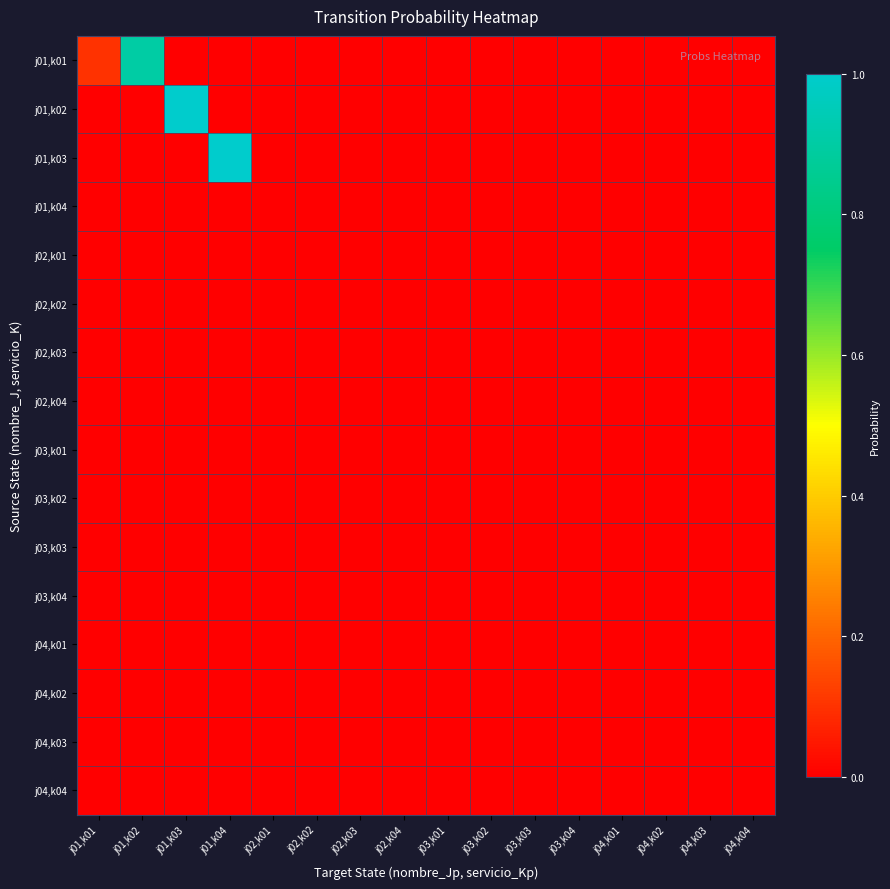

Reading right to left, list all the values displayed in this chart.

j01,k01: j04,k04=0.0	j04,k03=0.0	j04,k02=0.0	j04,k01=0.0	j03,k04=0.0	j03,k03=0.0	j03,k02=0.0	j03,k01=0.0	j02,k04=0.0	j02,k03=0.0	j02,k02=0.0	j02,k01=0.0	j01,k04=0.0	j01,k03=0.0	j01,k02=0.9	j01,k01=0.1
j01,k02: j04,k04=0.0	j04,k03=0.0	j04,k02=0.0	j04,k01=0.0	j03,k04=0.0	j03,k03=0.0	j03,k02=0.0	j03,k01=0.0	j02,k04=0.0	j02,k03=0.0	j02,k02=0.0	j02,k01=0.0	j01,k04=0.0	j01,k03=1.0	j01,k02=0.0	j01,k01=0.0
j01,k03: j04,k04=0.0	j04,k03=0.0	j04,k02=0.0	j04,k01=0.0	j03,k04=0.0	j03,k03=0.0	j03,k02=0.0	j03,k01=0.0	j02,k04=0.0	j02,k03=0.0	j02,k02=0.0	j02,k01=0.0	j01,k04=1.0	j01,k03=0.0	j01,k02=0.0	j01,k01=0.0
j01,k04: j04,k04=0.0	j04,k03=0.0	j04,k02=0.0	j04,k01=0.0	j03,k04=0.0	j03,k03=0.0	j03,k02=0.0	j03,k01=0.0	j02,k04=0.0	j02,k03=0.0	j02,k02=0.0	j02,k01=0.0	j01,k04=0.0	j01,k03=0.0	j01,k02=0.0	j01,k01=0.0
j02,k01: j04,k04=0.0	j04,k03=0.0	j04,k02=0.0	j04,k01=0.0	j03,k04=0.0	j03,k03=0.0	j03,k02=0.0	j03,k01=0.0	j02,k04=0.0	j02,k03=0.0	j02,k02=0.0	j02,k01=0.0	j01,k04=0.0	j01,k03=0.0	j01,k02=0.0	j01,k01=0.0
j02,k02: j04,k04=0.0	j04,k03=0.0	j04,k02=0.0	j04,k01=0.0	j03,k04=0.0	j03,k03=0.0	j03,k02=0.0	j03,k01=0.0	j02,k04=0.0	j02,k03=0.0	j02,k02=0.0	j02,k01=0.0	j01,k04=0.0	j01,k03=0.0	j01,k02=0.0	j01,k01=0.0
j02,k03: j04,k04=0.0	j04,k03=0.0	j04,k02=0.0	j04,k01=0.0	j03,k04=0.0	j03,k03=0.0	j03,k02=0.0	j03,k01=0.0	j02,k04=0.0	j02,k03=0.0	j02,k02=0.0	j02,k01=0.0	j01,k04=0.0	j01,k03=0.0	j01,k02=0.0	j01,k01=0.0
j02,k04: j04,k04=0.0	j04,k03=0.0	j04,k02=0.0	j04,k01=0.0	j03,k04=0.0	j03,k03=0.0	j03,k02=0.0	j03,k01=0.0	j02,k04=0.0	j02,k03=0.0	j02,k02=0.0	j02,k01=0.0	j01,k04=0.0	j01,k03=0.0	j01,k02=0.0	j01,k01=0.0
j03,k01: j04,k04=0.0	j04,k03=0.0	j04,k02=0.0	j04,k01=0.0	j03,k04=0.0	j03,k03=0.0	j03,k02=0.0	j03,k01=0.0	j02,k04=0.0	j02,k03=0.0	j02,k02=0.0	j02,k01=0.0	j01,k04=0.0	j01,k03=0.0	j01,k02=0.0	j01,k01=0.0
j03,k02: j04,k04=0.0	j04,k03=0.0	j04,k02=0.0	j04,k01=0.0	j03,k04=0.0	j03,k03=0.0	j03,k02=0.0	j03,k01=0.0	j02,k04=0.0	j02,k03=0.0	j02,k02=0.0	j02,k01=0.0	j01,k04=0.0	j01,k03=0.0	j01,k02=0.0	j01,k01=0.0
j03,k03: j04,k04=0.0	j04,k03=0.0	j04,k02=0.0	j04,k01=0.0	j03,k04=0.0	j03,k03=0.0	j03,k02=0.0	j03,k01=0.0	j02,k04=0.0	j02,k03=0.0	j02,k02=0.0	j02,k01=0.0	j01,k04=0.0	j01,k03=0.0	j01,k02=0.0	j01,k01=0.0
j03,k04: j04,k04=0.0	j04,k03=0.0	j04,k02=0.0	j04,k01=0.0	j03,k04=0.0	j03,k03=0.0	j03,k02=0.0	j03,k01=0.0	j02,k04=0.0	j02,k03=0.0	j02,k02=0.0	j02,k01=0.0	j01,k04=0.0	j01,k03=0.0	j01,k02=0.0	j01,k01=0.0
j04,k01: j04,k04=0.0	j04,k03=0.0	j04,k02=0.0	j04,k01=0.0	j03,k04=0.0	j03,k03=0.0	j03,k02=0.0	j03,k01=0.0	j02,k04=0.0	j02,k03=0.0	j02,k02=0.0	j02,k01=0.0	j01,k04=0.0	j01,k03=0.0	j01,k02=0.0	j01,k01=0.0
j04,k02: j04,k04=0.0	j04,k03=0.0	j04,k02=0.0	j04,k01=0.0	j03,k04=0.0	j03,k03=0.0	j03,k02=0.0	j03,k01=0.0	j02,k04=0.0	j02,k03=0.0	j02,k02=0.0	j02,k01=0.0	j01,k04=0.0	j01,k03=0.0	j01,k02=0.0	j01,k01=0.0
j04,k03: j04,k04=0.0	j04,k03=0.0	j04,k02=0.0	j04,k01=0.0	j03,k04=0.0	j03,k03=0.0	j03,k02=0.0	j03,k01=0.0	j02,k04=0.0	j02,k03=0.0	j02,k02=0.0	j02,k01=0.0	j01,k04=0.0	j01,k03=0.0	j01,k02=0.0	j01,k01=0.0
j04,k04: j04,k04=0.0	j04,k03=0.0	j04,k02=0.0	j04,k01=0.0	j03,k04=0.0	j03,k03=0.0	j03,k02=0.0	j03,k01=0.0	j02,k04=0.0	j02,k03=0.0	j02,k02=0.0	j02,k01=0.0	j01,k04=0.0	j01,k03=0.0	j01,k02=0.0	j01,k01=0.0